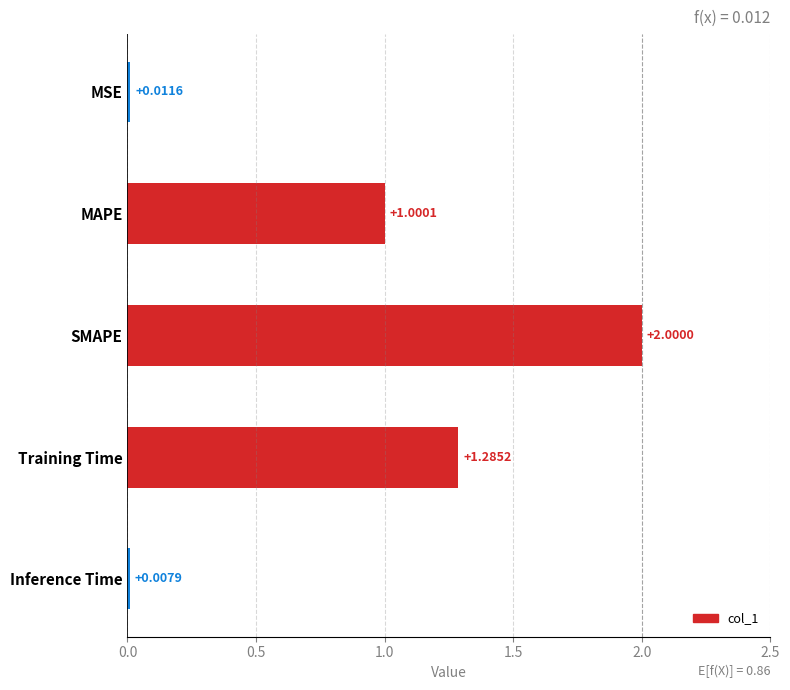

What is the label of the 4th bar from the top?

Training Time